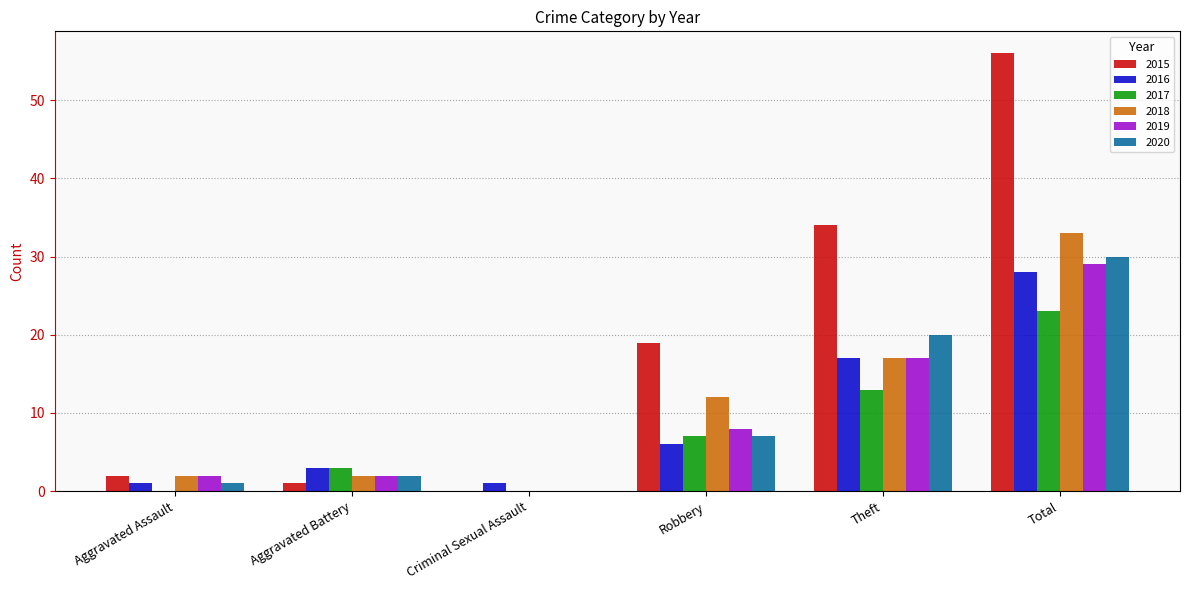

What are all the series names shown in the legend?

2015, 2016, 2017, 2018, 2019, 2020